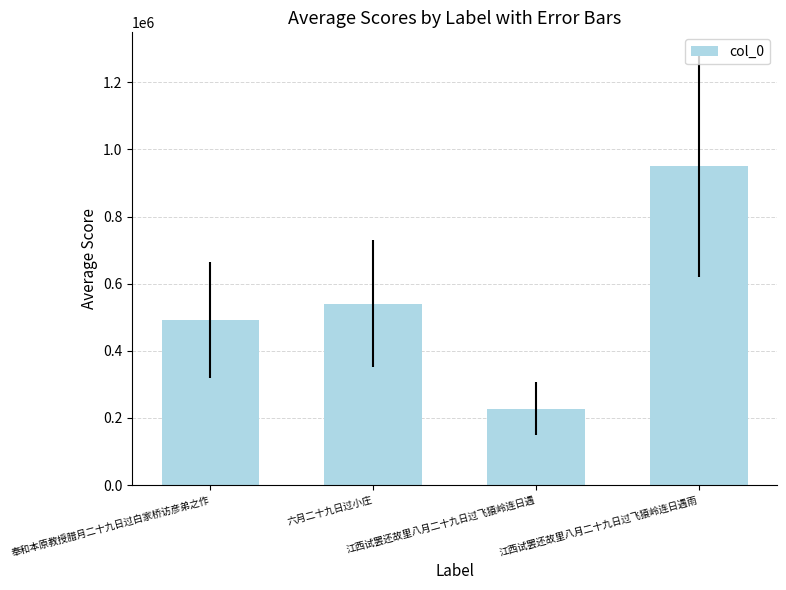

List the labels in order of value, largest first.

江西试罢还故里八月二十九日过飞猿岭连日遇雨, 六月二十九日过小庄, 奉和本原教授腊月二十九日过白家桥访彦弟之作, 江西试罢还故里八月二十九日过飞猿岭连日遇